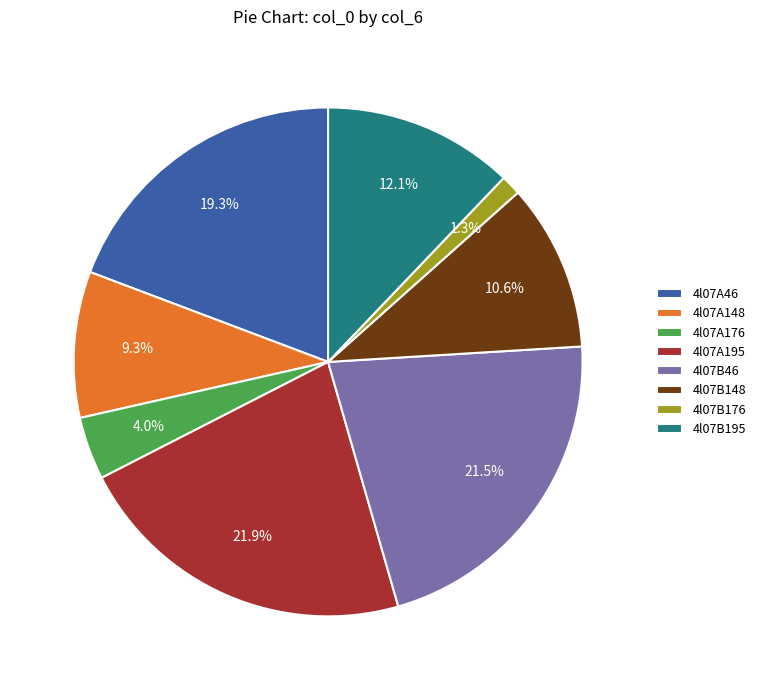

To the nearest percent, what portion does 4l07A176 represent?

4%